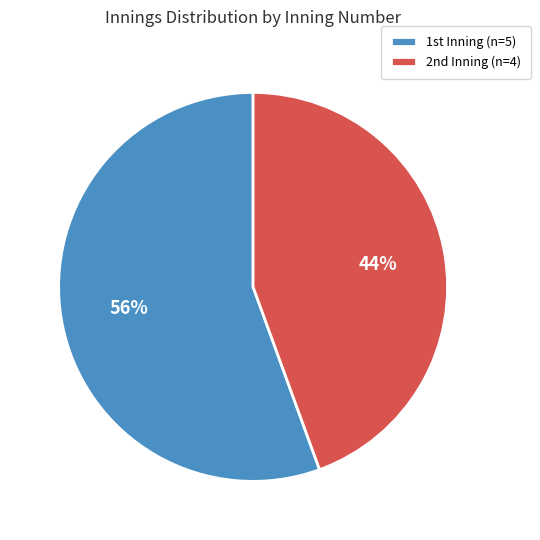

What is the smallest slice in the pie chart?

2nd Inning